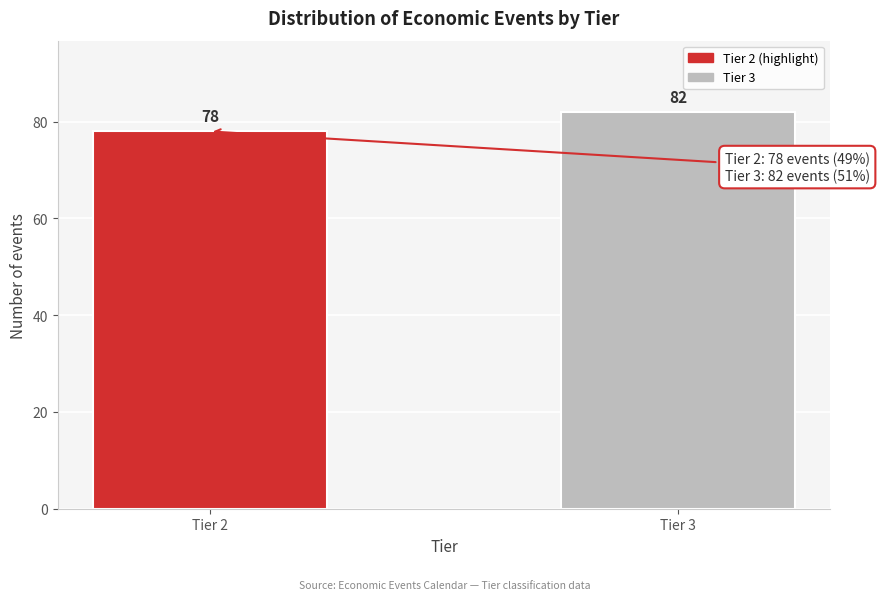

Reading left to right, extract all data points from this chart.

Tier 2=78	Tier 3=82